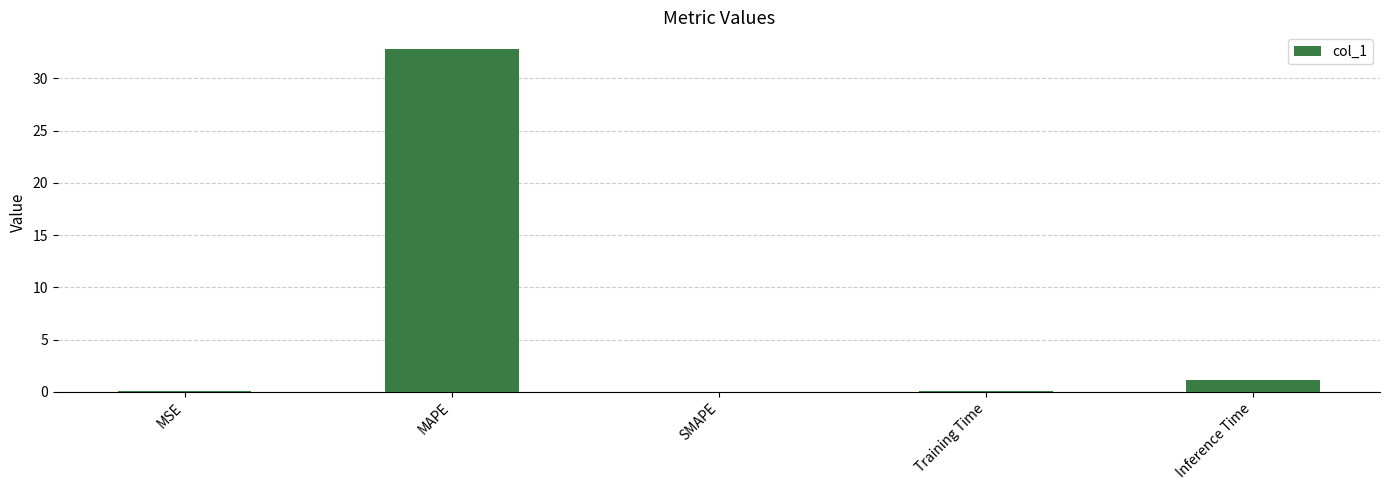

Which has a higher value, MAPE or Inference Time?

MAPE